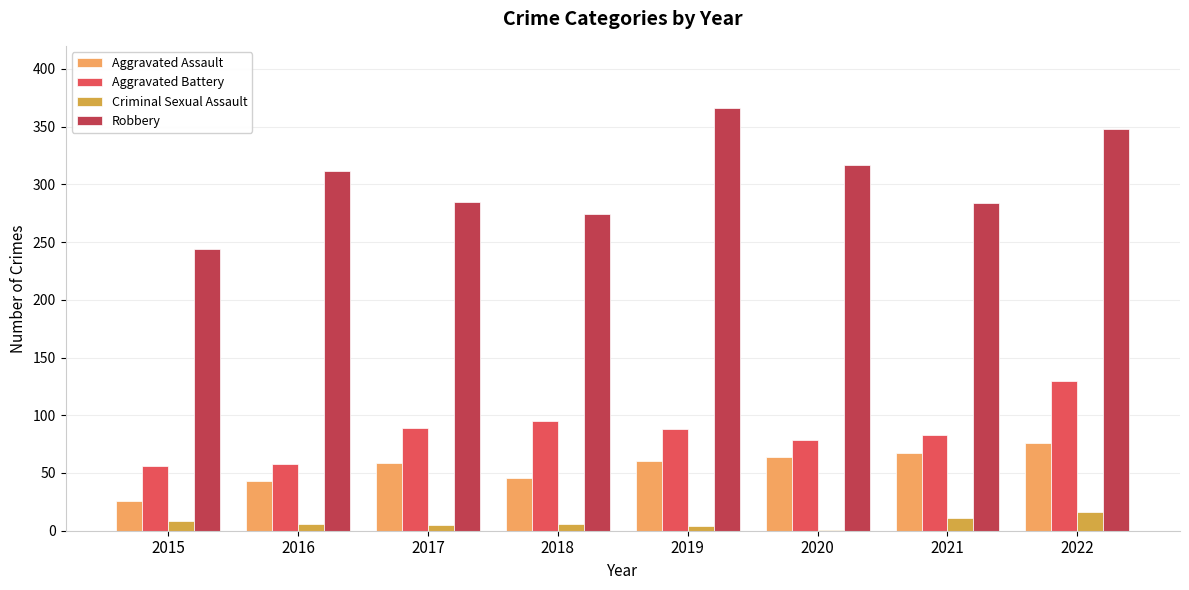

What is the total value across all series at 2015?

334